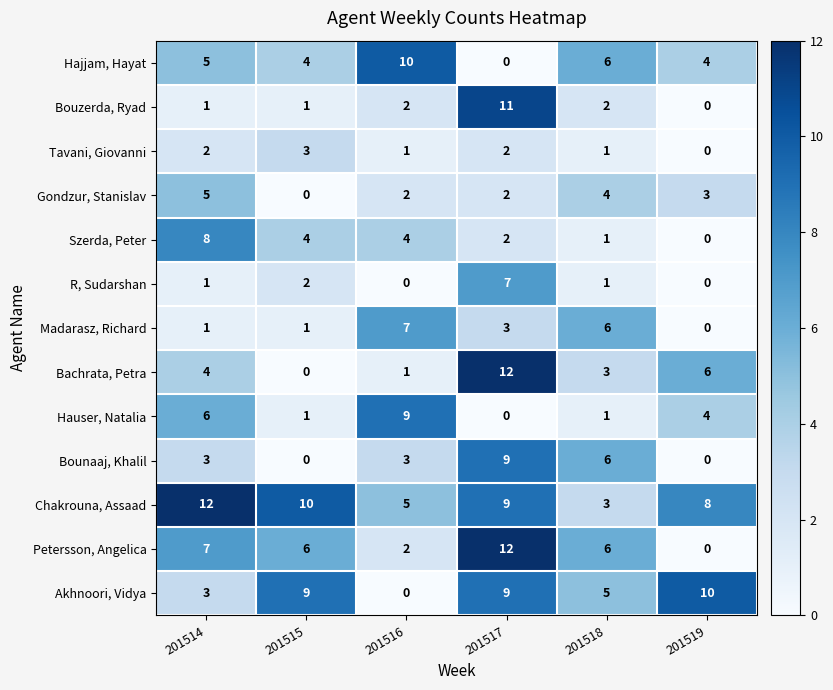

Which series has the largest total across all categories?

Chakrouna, Assaad